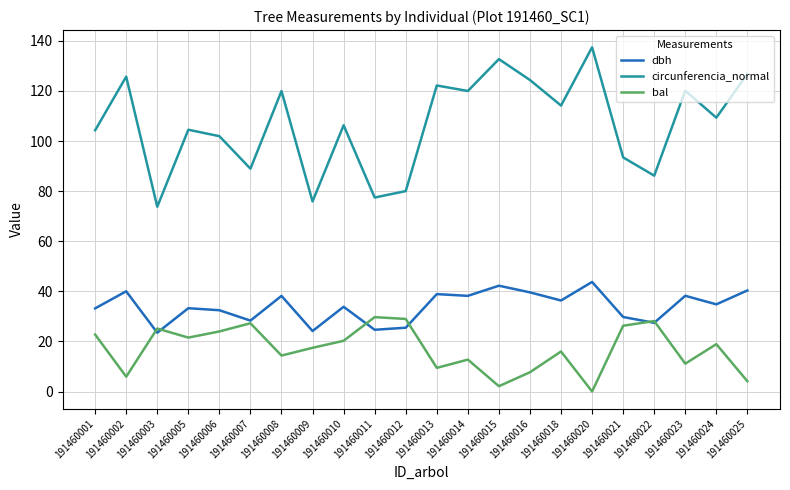

What is the average value of the bal series?

17.0